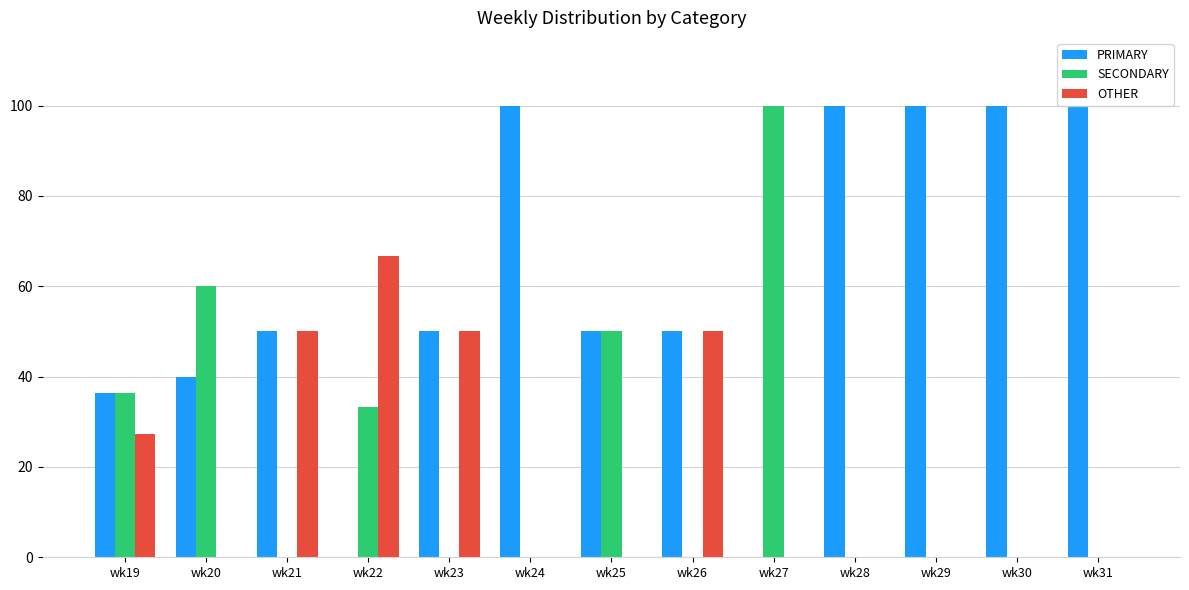

What are all the series names shown in the legend?

PRIMARY, SECONDARY, OTHER